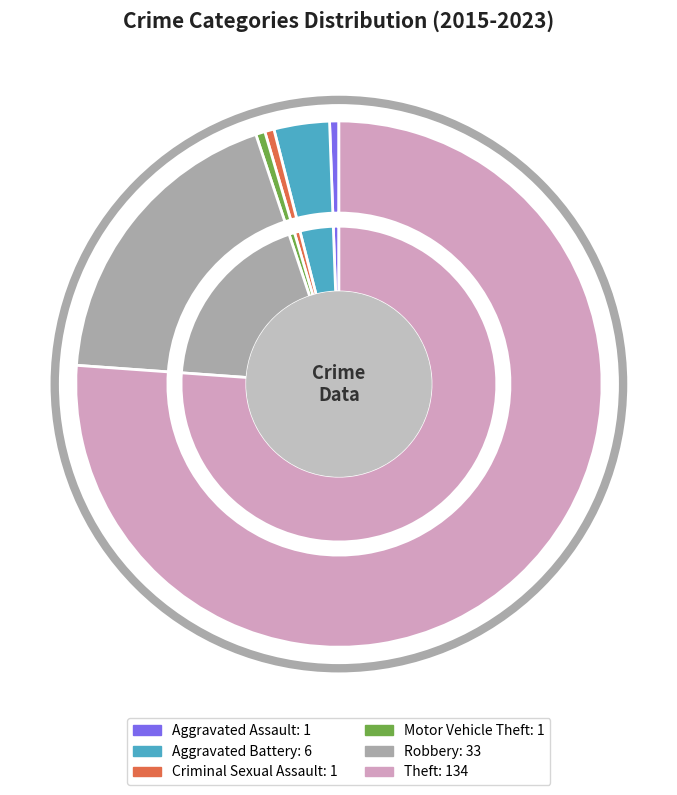

Count the number of slices in the pie.

6